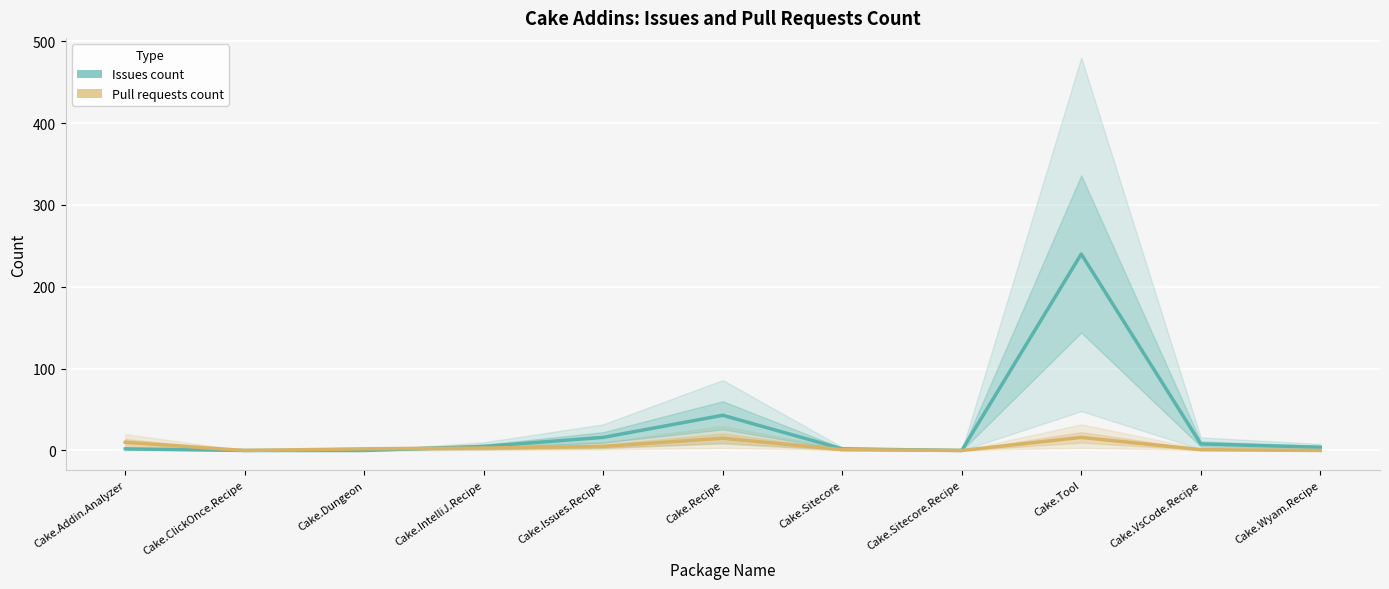

List the series in order of their overall mean, lowest first.

Pull requests count, Issues count